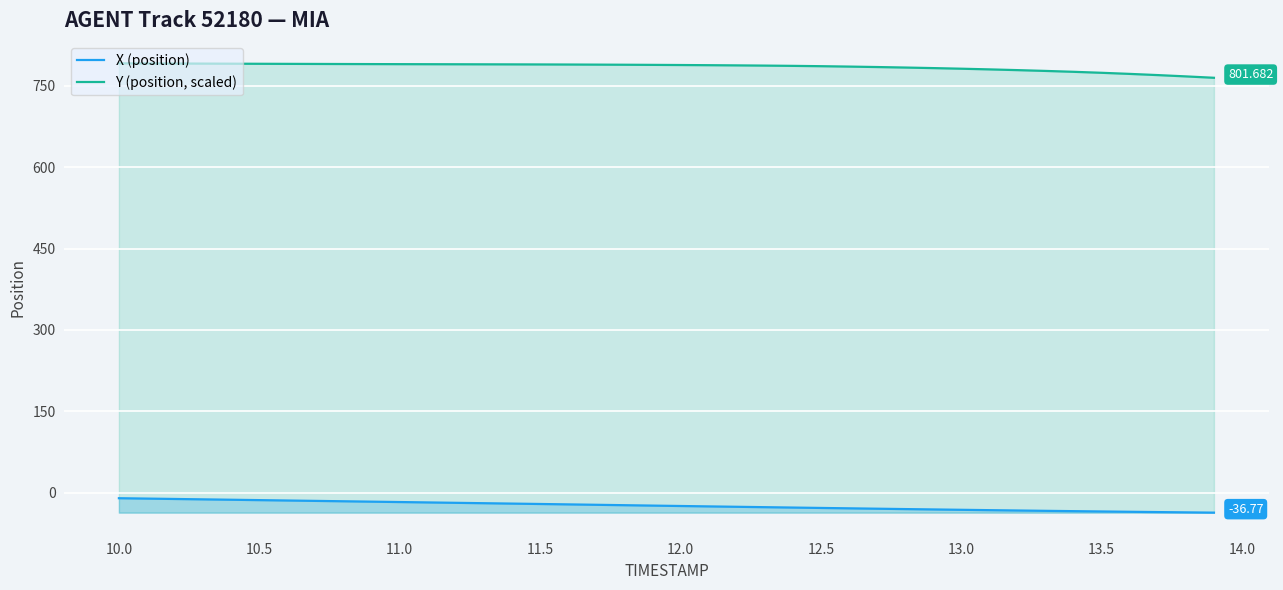

What is the difference between the maximum and second lowest values in the X (position) series?

26.1